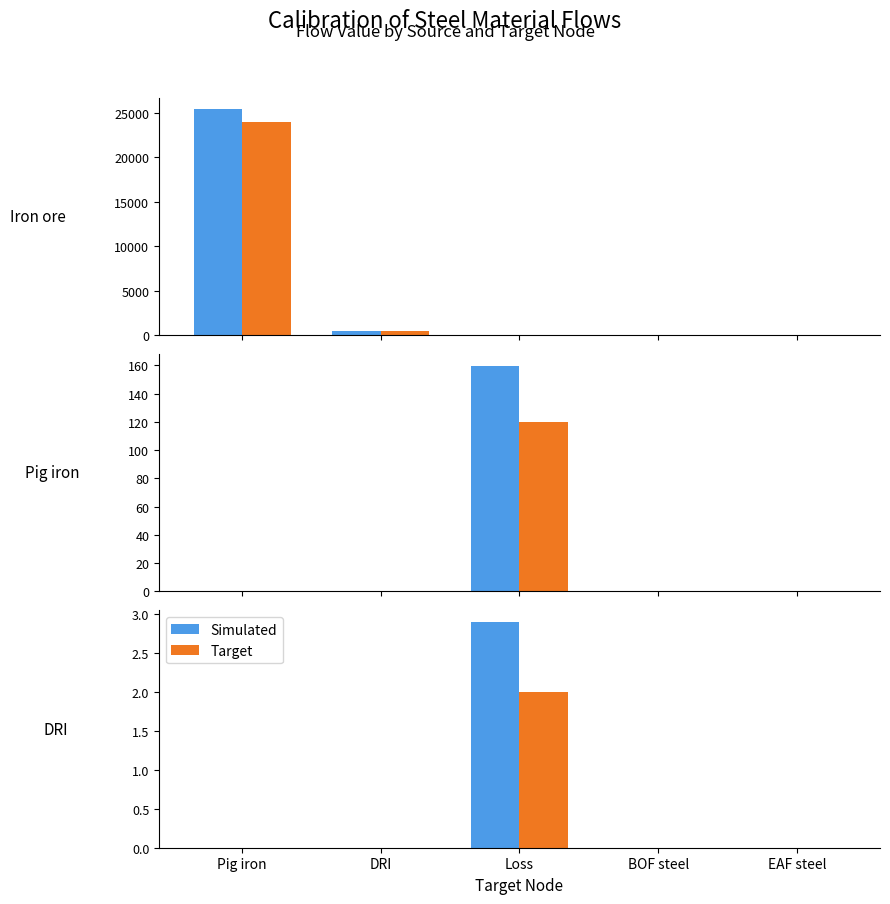

Are the bars grouped side by side (vs. stacked)?

Yes